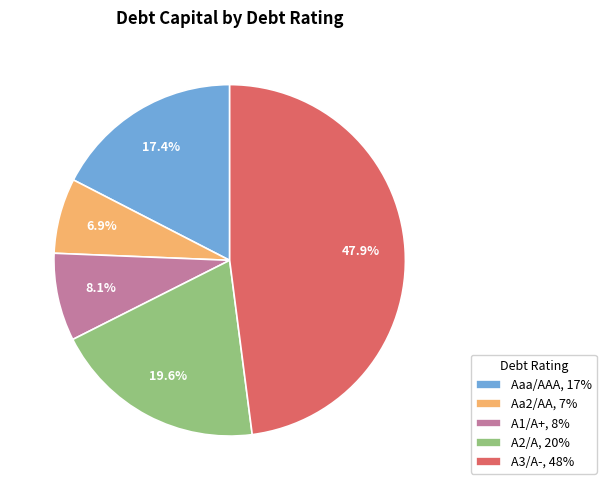

What percentage do A1/A+, 8% and A2/A, 20% together represent?

27.7%